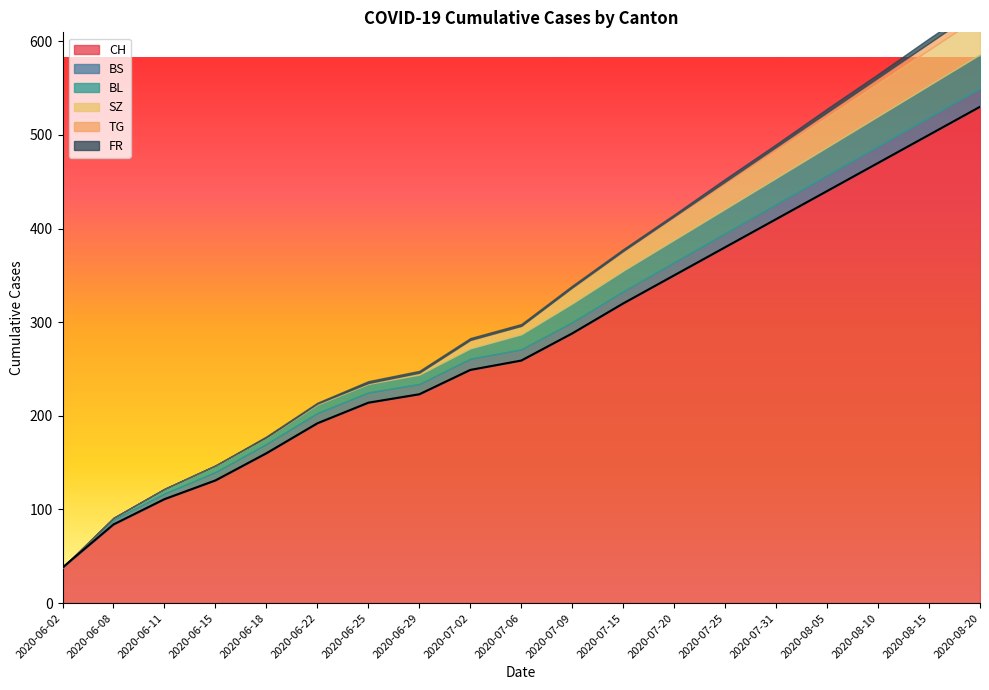

Reading left to right, transcribe all the data shown in this chart.

CH: 38	84	111	131	160	192	214	223	249	259	288	320	350	380	410	440	470	500	530
BS: 0	5	6	9	10	11	11	11	12	12	12	13	14	15	16	17	18	19	20
BL: 0	2	5	7	7	9	9	10	11	16	20	22	24	26	28	30	32	34	36
SZ: 0	0	0	0	0	1	1	2	9	9	17	20	23	26	29	32	35	38	41
TG: 0	0	0	0	0	0	0	0	0	0	0	1	2	3	4	5	6	7	8
FR: 0	0	0	0	1	1	2	2	2	2	2	2	2	3	3	4	4	5	5